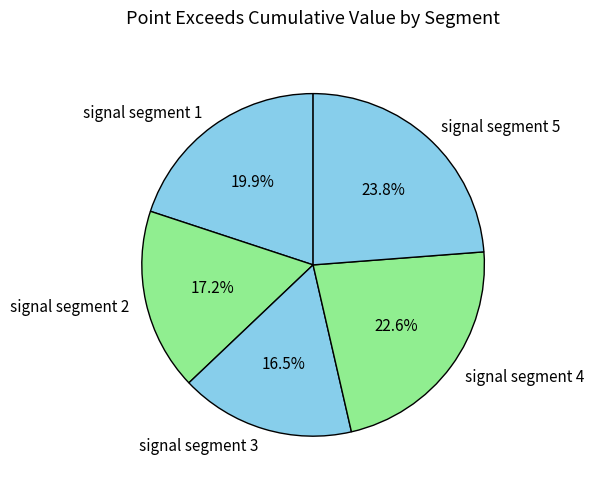

To the nearest percent, what is the difference between the signal segment 5 and signal segment 2 slice percentages?

7%